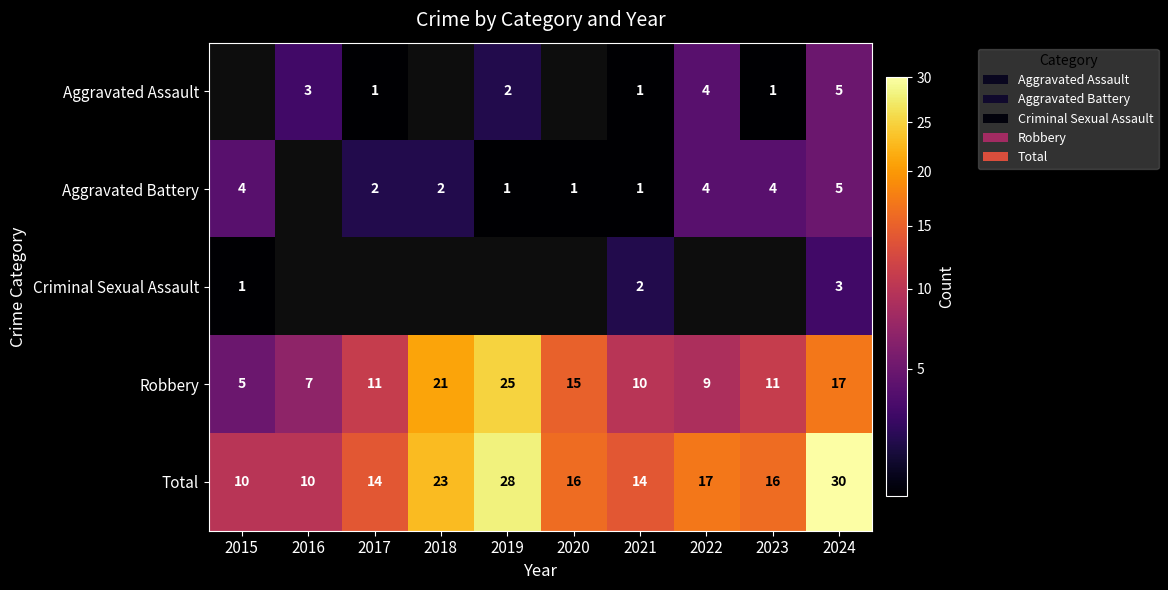

How many distinct data groups are displayed?

5